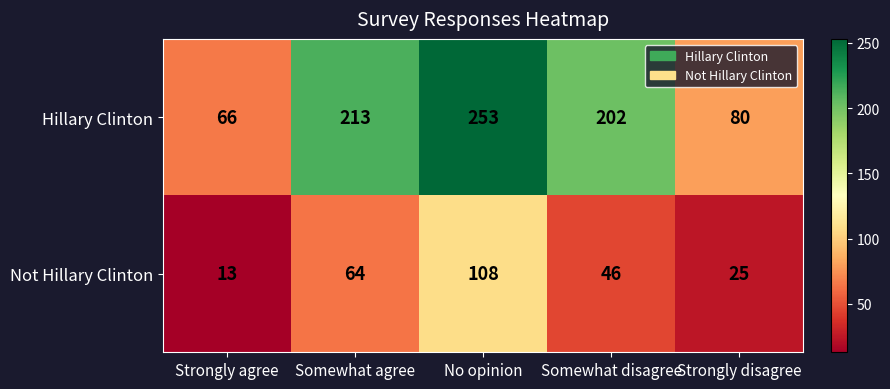

Reading left to right, extract all data points from this chart.

Hillary Clinton: Strongly agree=66	Somewhat agree=213	No opinion=253	Somewhat disagree=202	Strongly disagree=80
Not Hillary Clinton: Strongly agree=13	Somewhat agree=64	No opinion=108	Somewhat disagree=46	Strongly disagree=25